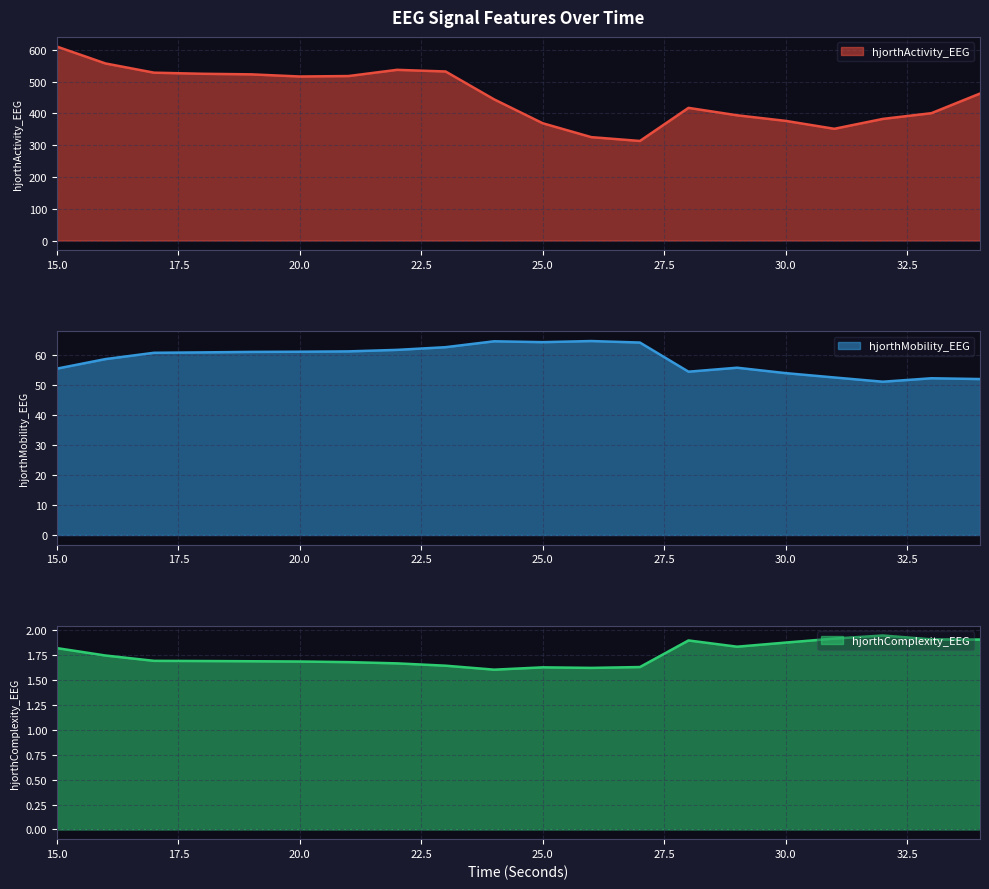

What are all the series names shown in the legend?

hjorthActivity_EEG, hjorthMobility_EEG, hjorthComplexity_EEG